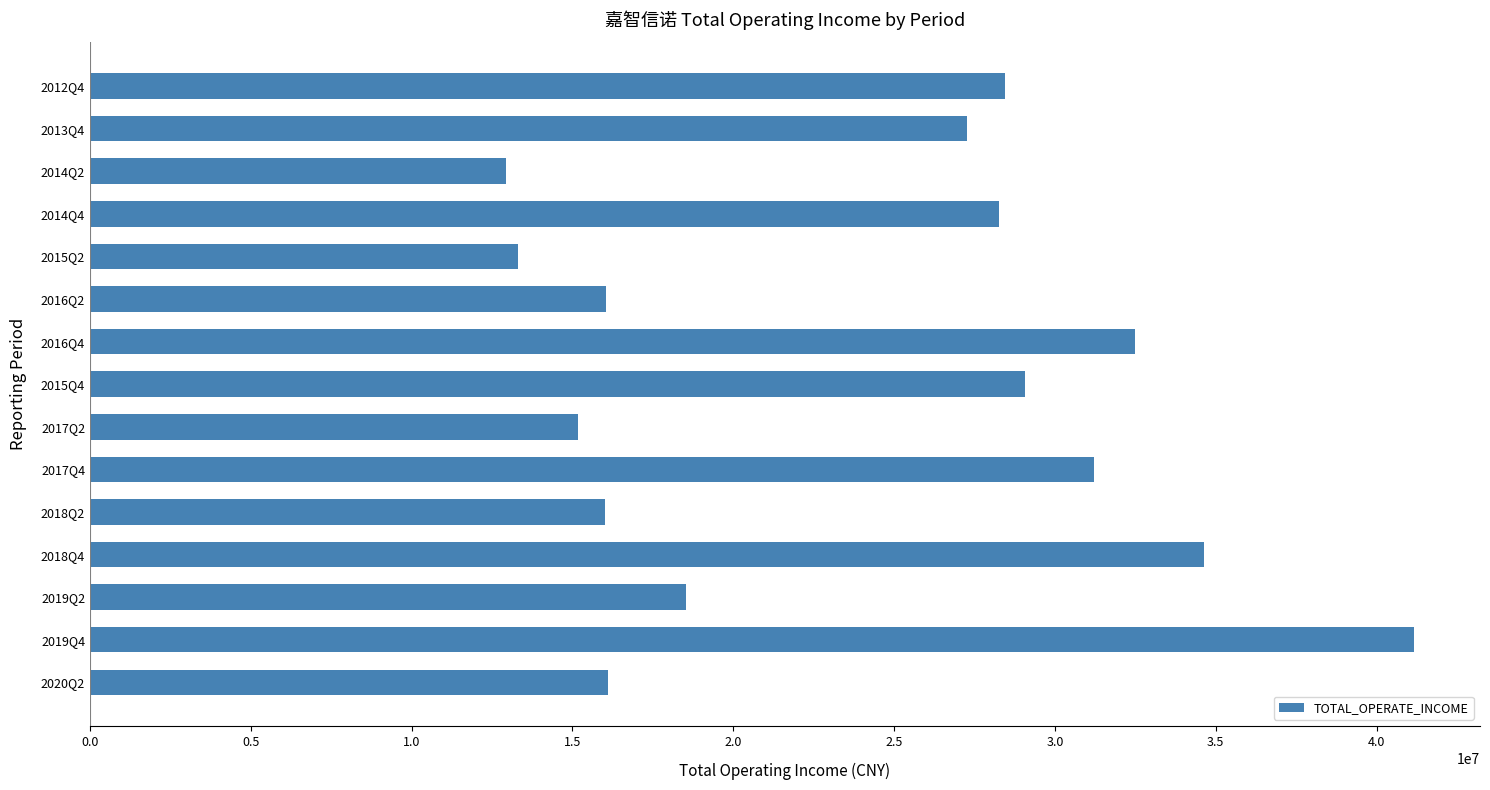

What is the average value?

24043266.9